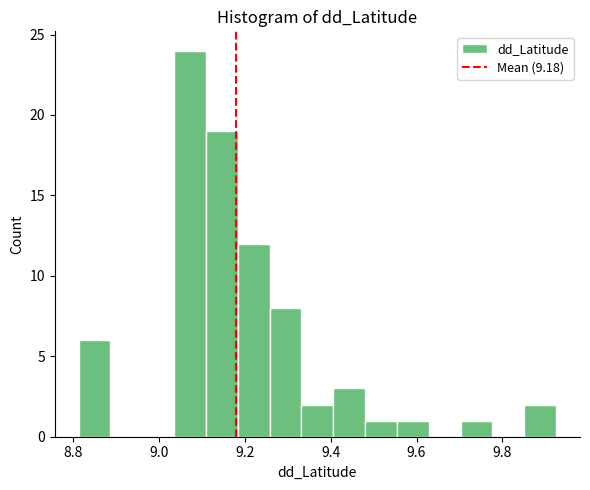

Read against the x-axis, roughly where is the centre of the tallest bar?

9.08